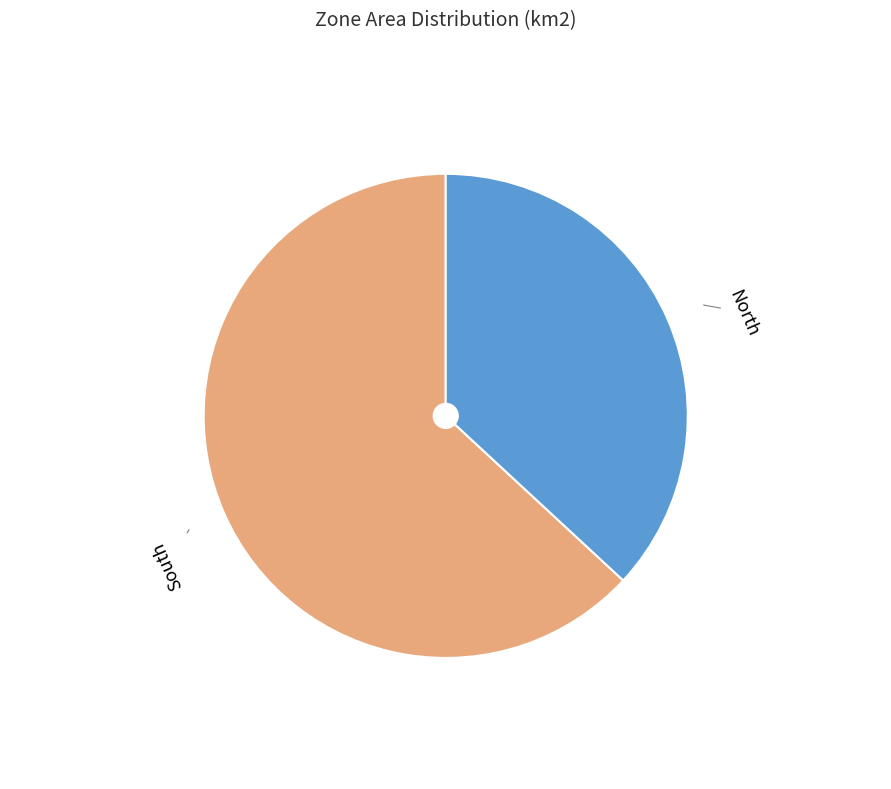

The North slice represents 37% of the pie. True or false?

True